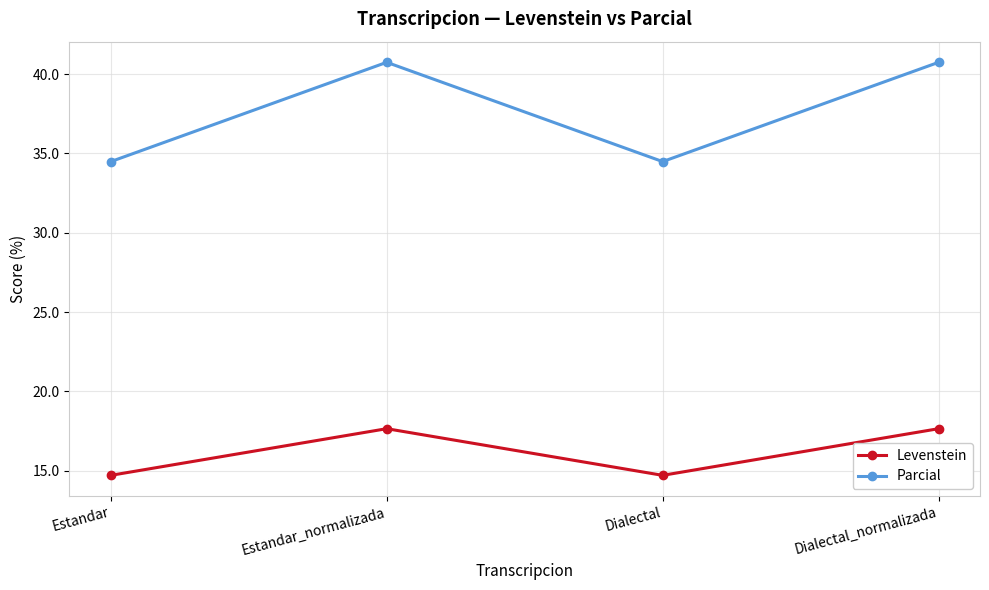

Which series has the largest range (max minus min)?

Parcial